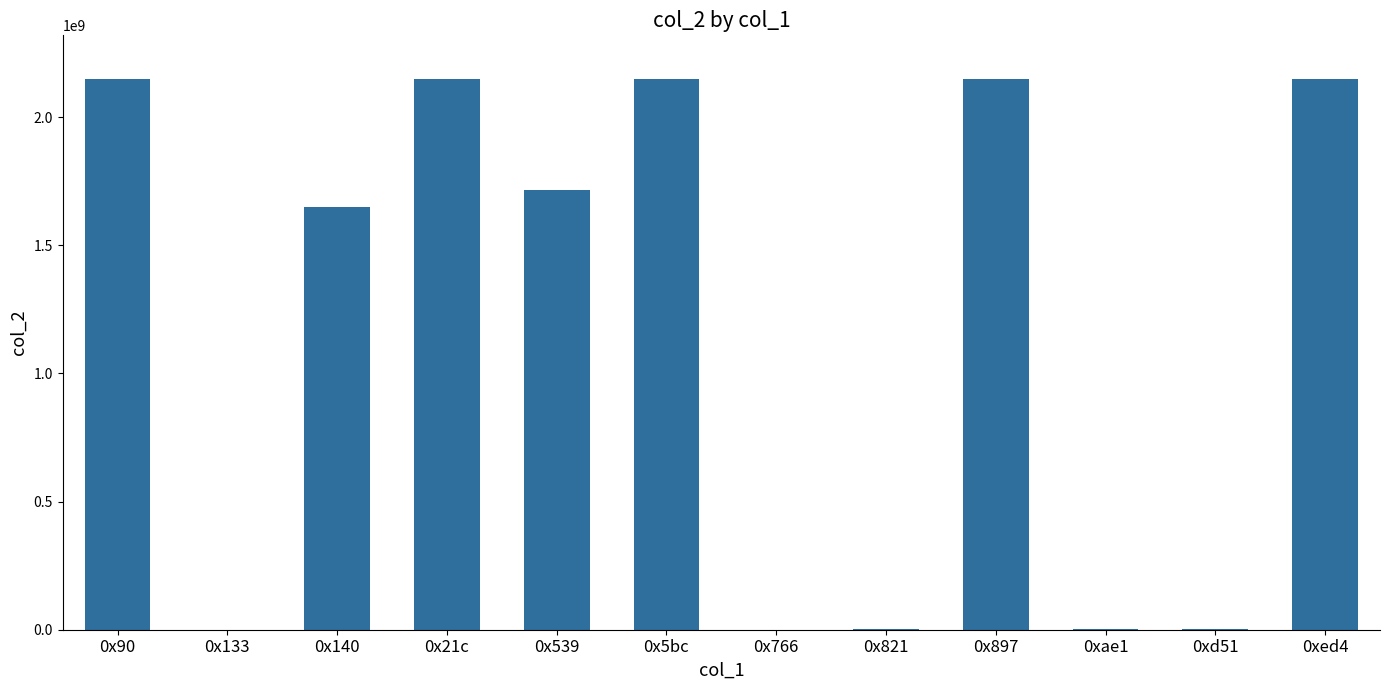

What is the sum of all values?

14113209271